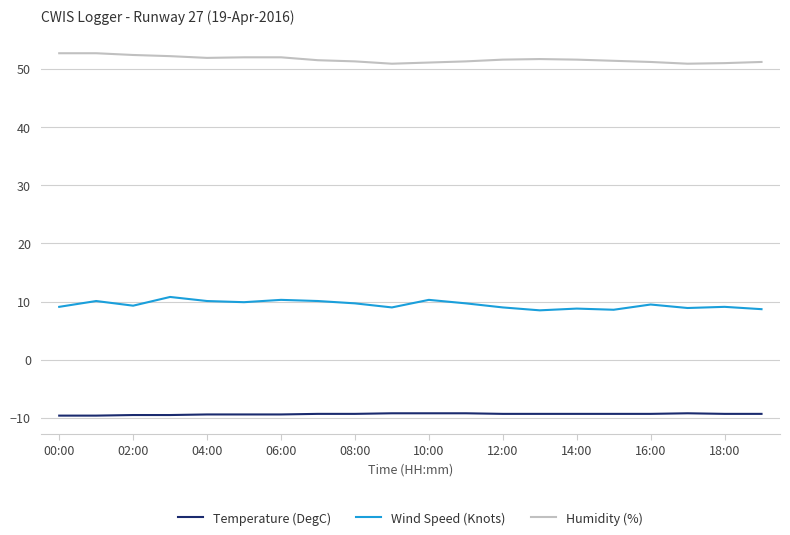

Does the chart have visible grid lines?

Yes